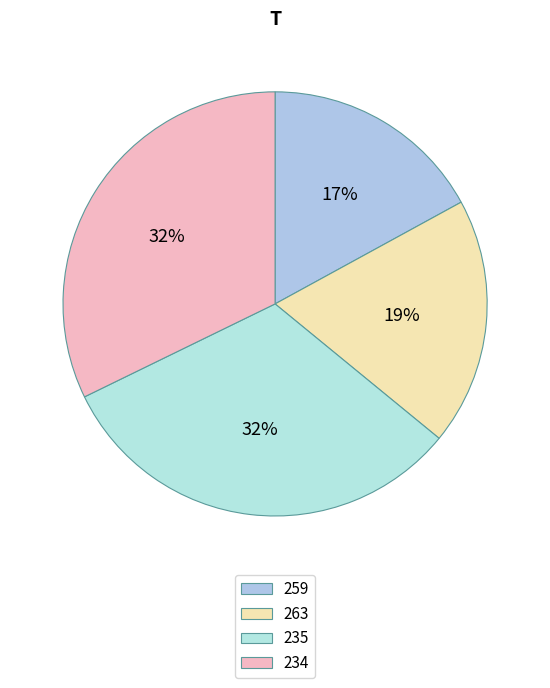

Does 234 represent more than half of the total?

No